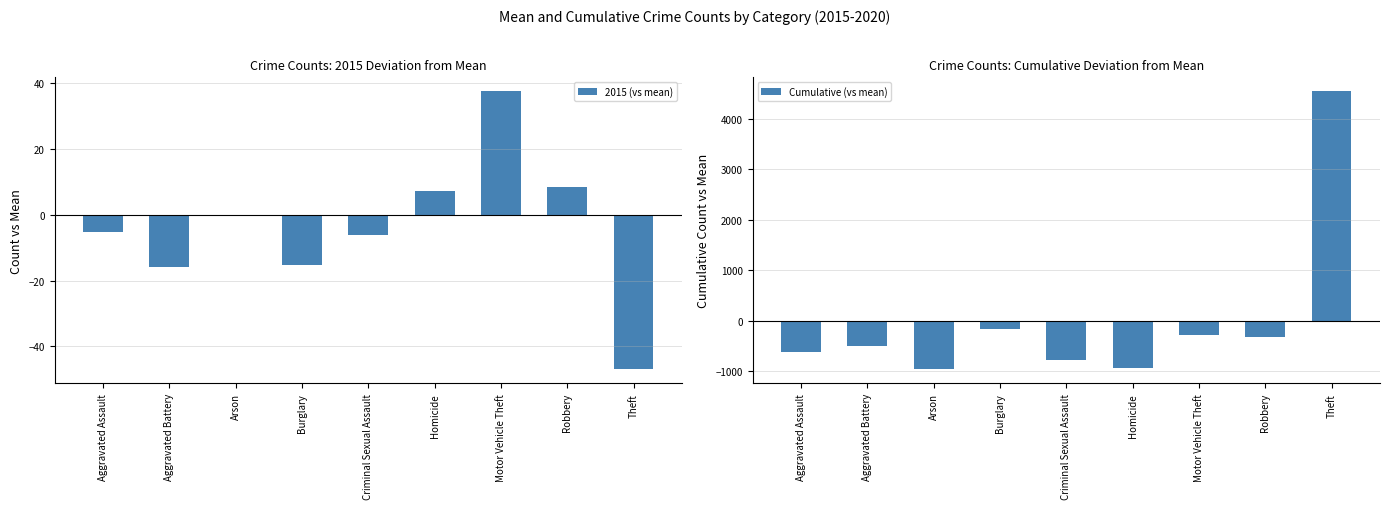

What is the difference between the highest and lowest values at Arson?

960.1